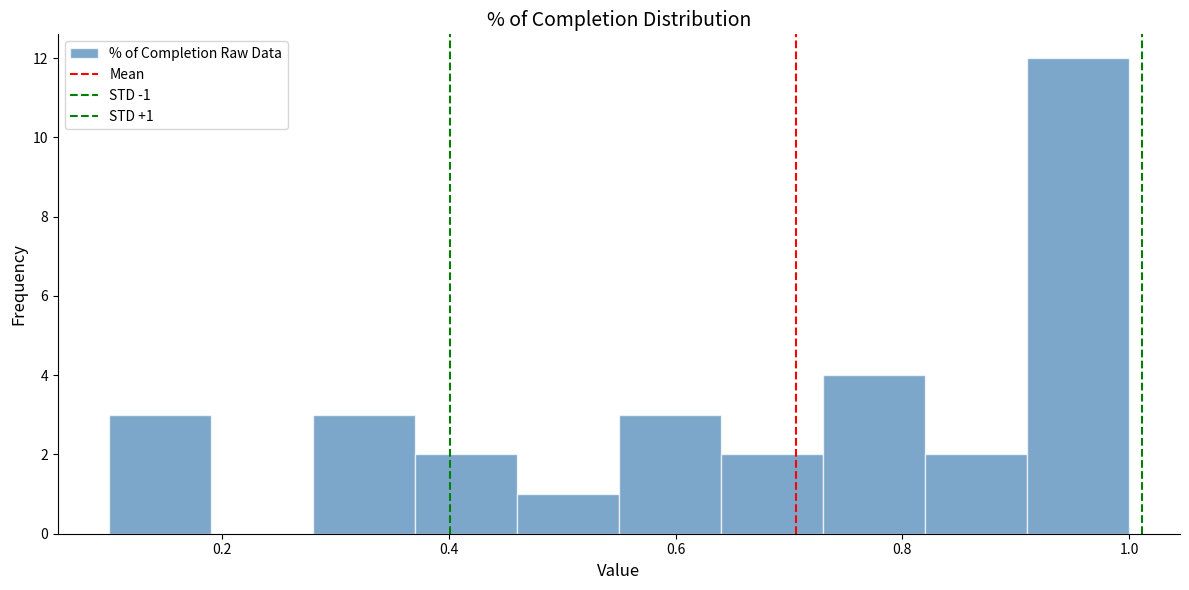

Which range on the x-axis has the tallest bar?

0.91 to 1.00